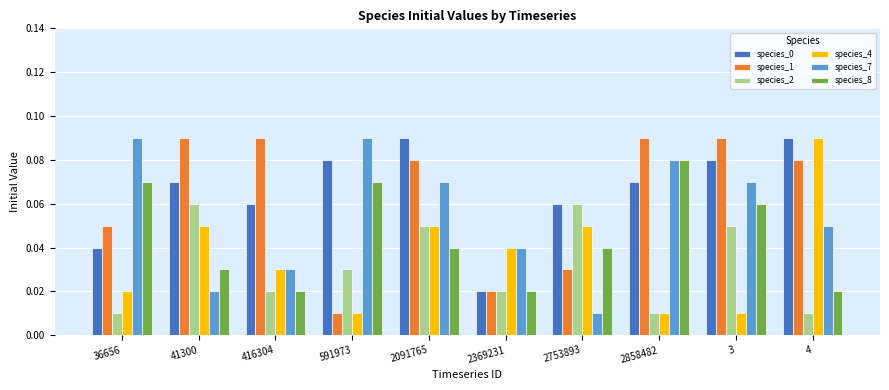

The value of species_7 at 3 is 0.0. True or false?

False